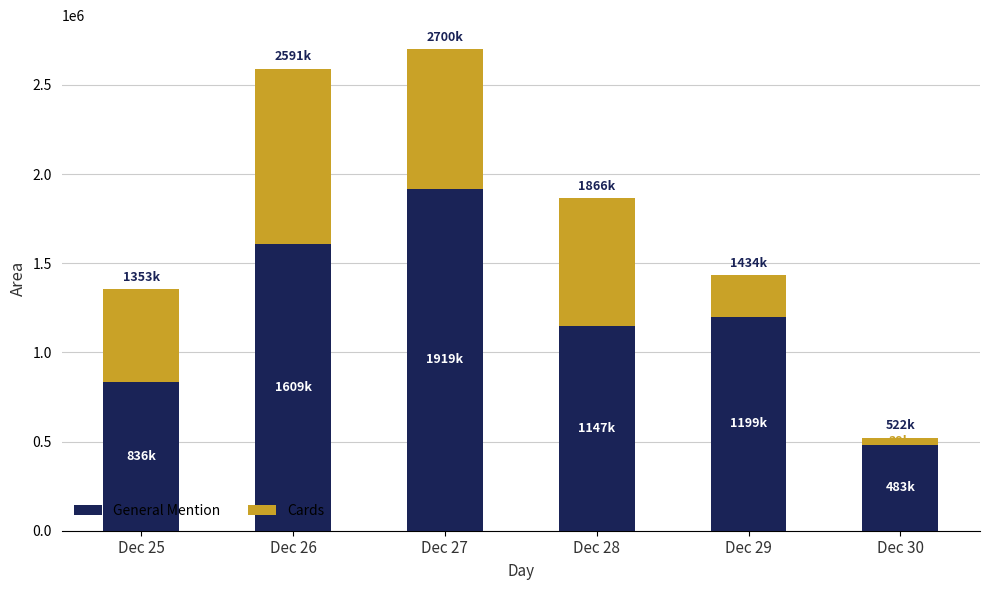

How many bars are there in total?

6